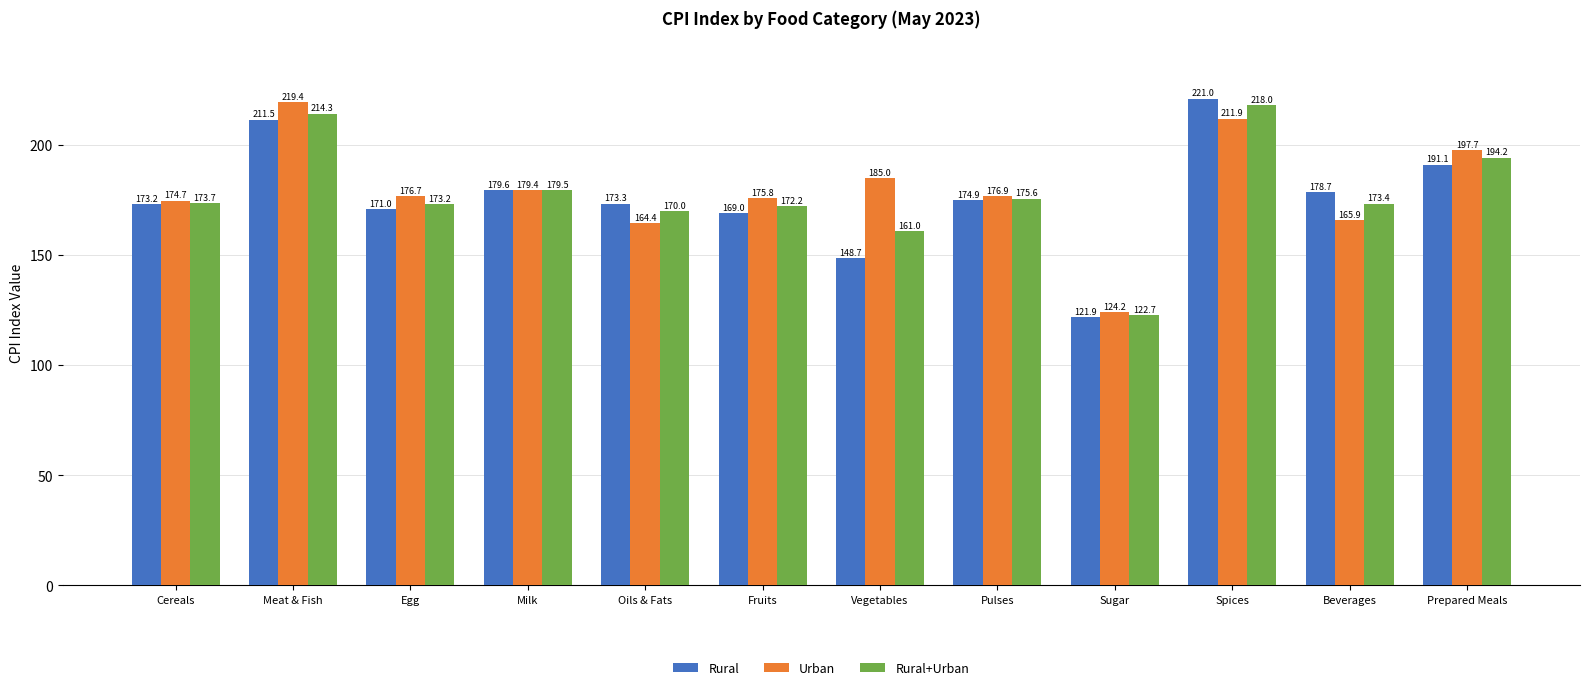

What is the value of the Urban bar at the 11th from the left?

165.9